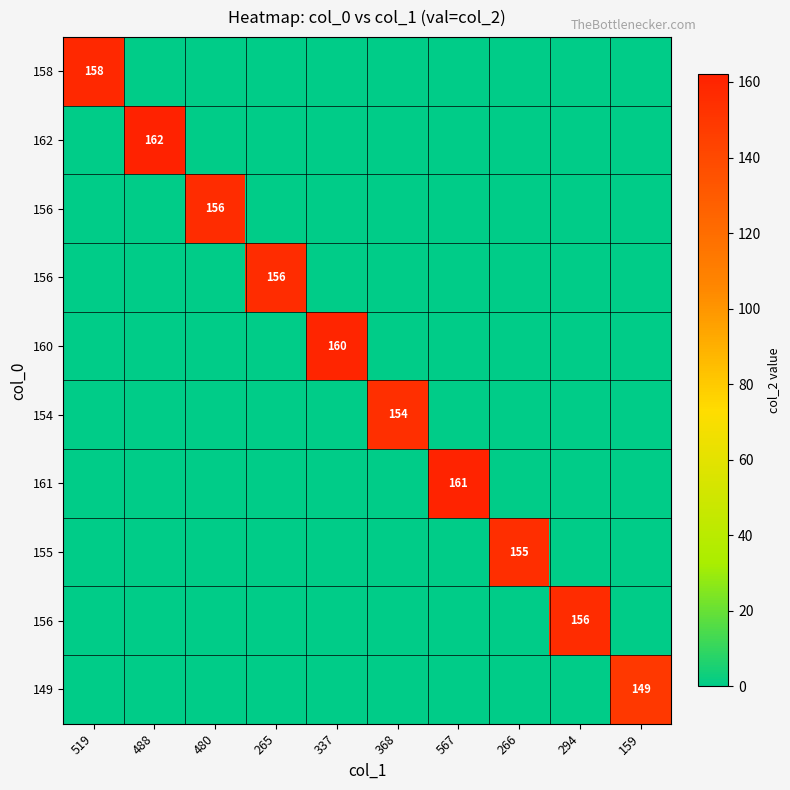

Count the number of categories in the chart.

10